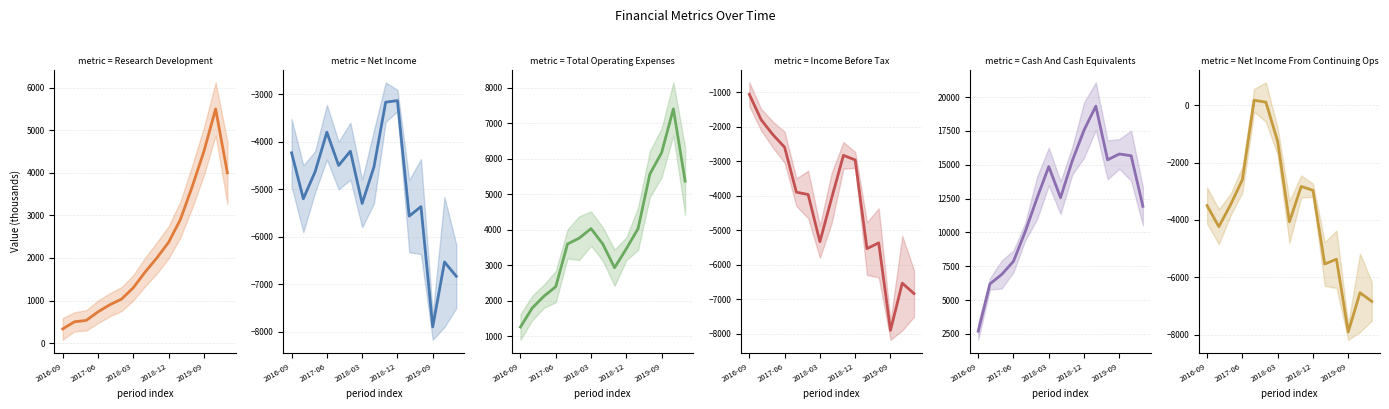

At which label does Net Income first exceed -4633?

2016-09